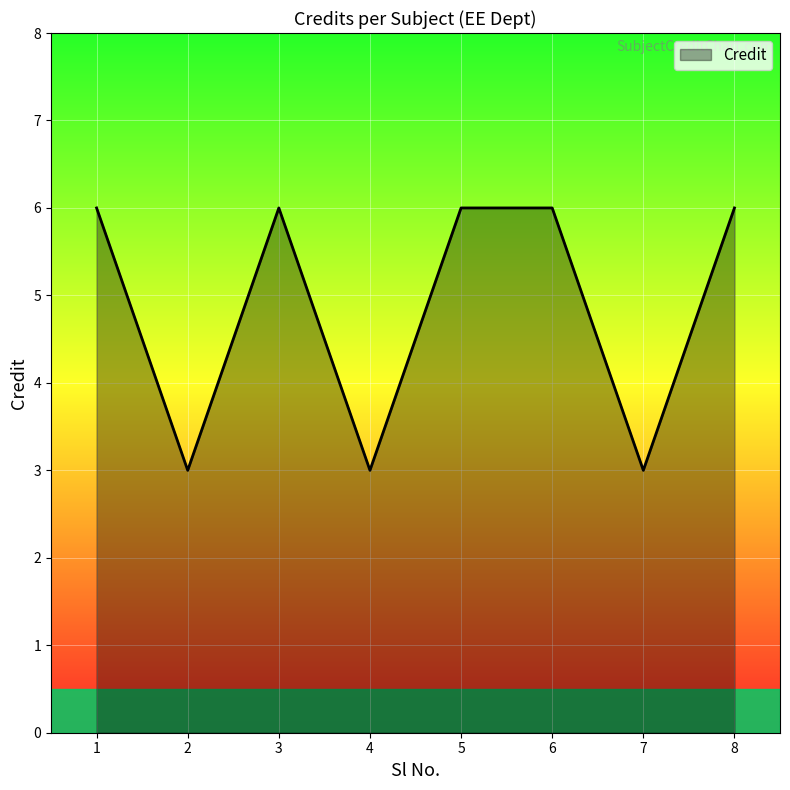

Where is the first local maximum?

3